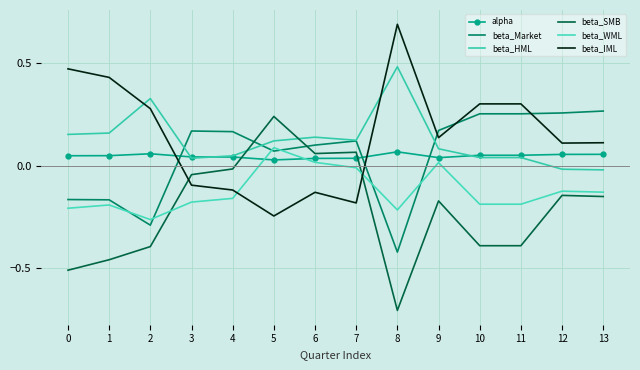

At which category is the sum across all series the highest?

5